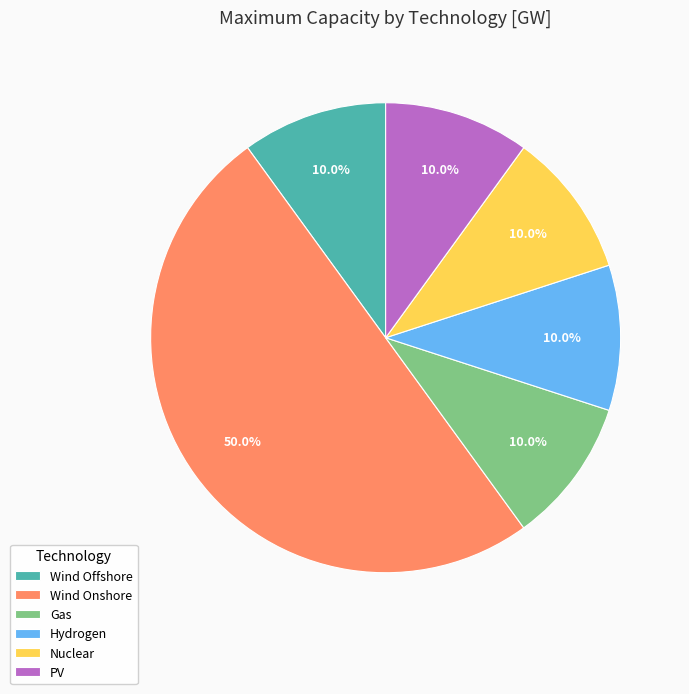

Combined, do Wind Offshore and PV account for over 50%?

No